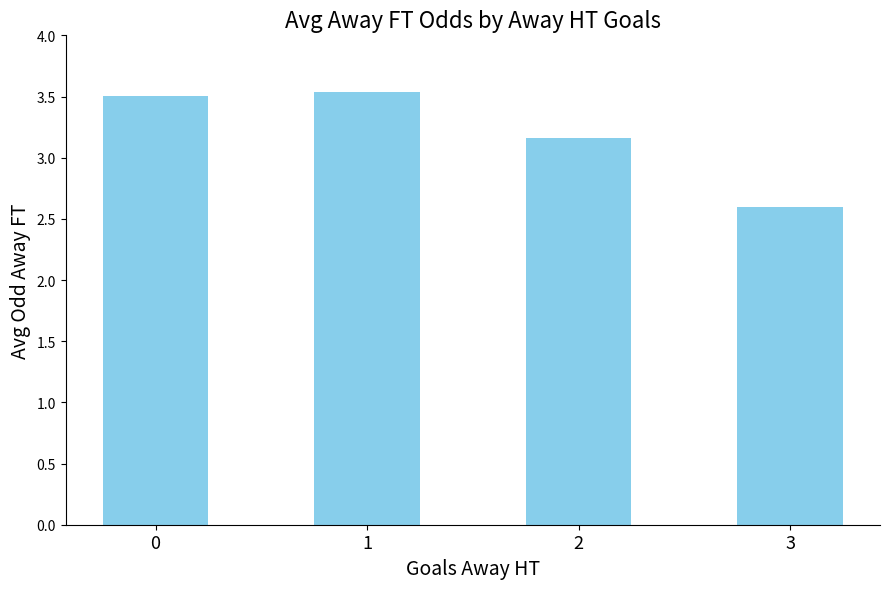

What is the value of the 2nd bar from the left?

3.5